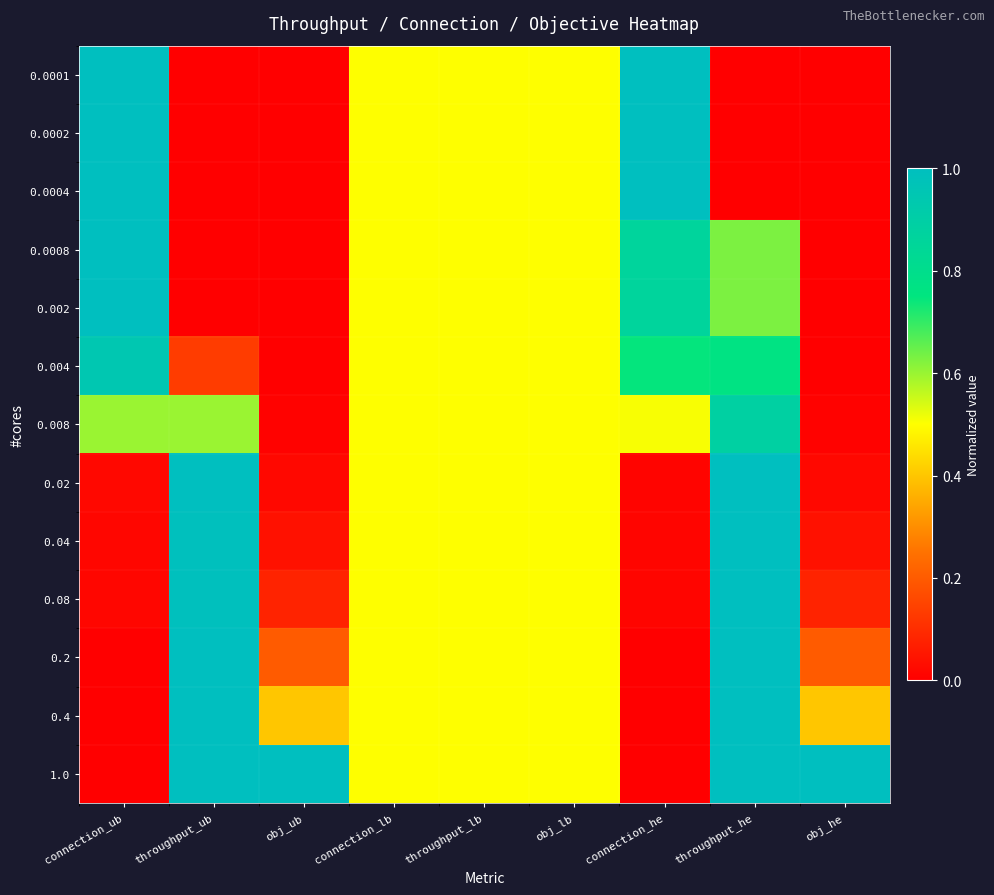

Reading left to right, extract all data points from this chart.

0.0001: connection_ub=1.0	throughput_ub=0.0	obj_ub=0.0	connection_lb=0.5	throughput_lb=0.5	obj_lb=0.5	connection_he=1.0	throughput_he=0.0	obj_he=0.0
0.0002: connection_ub=1.0	throughput_ub=0.0	obj_ub=0.0	connection_lb=0.5	throughput_lb=0.5	obj_lb=0.5	connection_he=1.0	throughput_he=0.0	obj_he=0.0
0.0004: connection_ub=1.0	throughput_ub=0.0	obj_ub=0.0	connection_lb=0.5	throughput_lb=0.5	obj_lb=0.5	connection_he=1.0	throughput_he=0.0	obj_he=0.0
0.0008: connection_ub=1.0	throughput_ub=0.0	obj_ub=0.0	connection_lb=0.5	throughput_lb=0.5	obj_lb=0.5	connection_he=0.9	throughput_he=0.6	obj_he=0.0
0.002: connection_ub=1.0	throughput_ub=0.0	obj_ub=0.0	connection_lb=0.5	throughput_lb=0.5	obj_lb=0.5	connection_he=0.9	throughput_he=0.6	obj_he=0.0
0.004: connection_ub=0.9	throughput_ub=0.1	obj_ub=0.0	connection_lb=0.5	throughput_lb=0.5	obj_lb=0.5	connection_he=0.7	throughput_he=0.8	obj_he=0.0
0.008: connection_ub=0.6	throughput_ub=0.6	obj_ub=0.0	connection_lb=0.5	throughput_lb=0.5	obj_lb=0.5	connection_he=0.5	throughput_he=0.9	obj_he=0.0
0.02: connection_ub=0.0	throughput_ub=1.0	obj_ub=0.0	connection_lb=0.5	throughput_lb=0.5	obj_lb=0.5	connection_he=0.0	throughput_he=1.0	obj_he=0.0
0.04: connection_ub=0.0	throughput_ub=1.0	obj_ub=0.0	connection_lb=0.5	throughput_lb=0.5	obj_lb=0.5	connection_he=0.0	throughput_he=1.0	obj_he=0.0
0.08: connection_ub=0.0	throughput_ub=1.0	obj_ub=0.1	connection_lb=0.5	throughput_lb=0.5	obj_lb=0.5	connection_he=0.0	throughput_he=1.0	obj_he=0.1
0.2: connection_ub=0.0	throughput_ub=1.0	obj_ub=0.2	connection_lb=0.5	throughput_lb=0.5	obj_lb=0.5	connection_he=0.0	throughput_he=1.0	obj_he=0.2
0.4: connection_ub=0.0	throughput_ub=1.0	obj_ub=0.4	connection_lb=0.5	throughput_lb=0.5	obj_lb=0.5	connection_he=0.0	throughput_he=1.0	obj_he=0.4
1.0: connection_ub=0.0	throughput_ub=1.0	obj_ub=1.0	connection_lb=0.5	throughput_lb=0.5	obj_lb=0.5	connection_he=0.0	throughput_he=1.0	obj_he=1.0